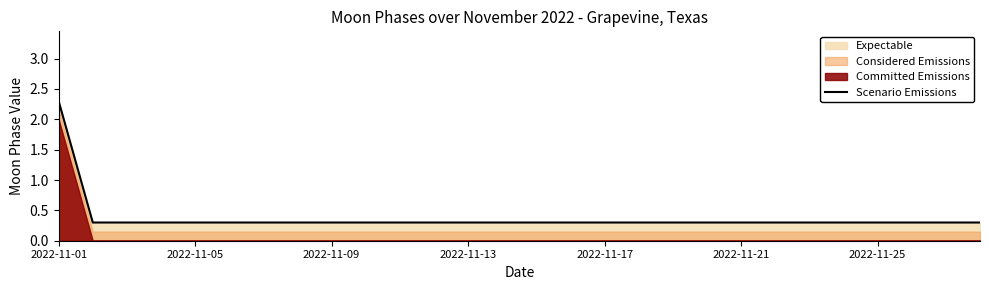

Reading right to left, extract all data points from this chart.

0.3	0.3	0.3	0.3	0.3	0.3	0.3	0.3	0.3	0.3	0.3	0.3	0.3	0.3	0.3	0.3	0.3	0.3	0.3	0.3	0.3	0.3	0.3	0.3	0.3	0.3	0.3	2.3